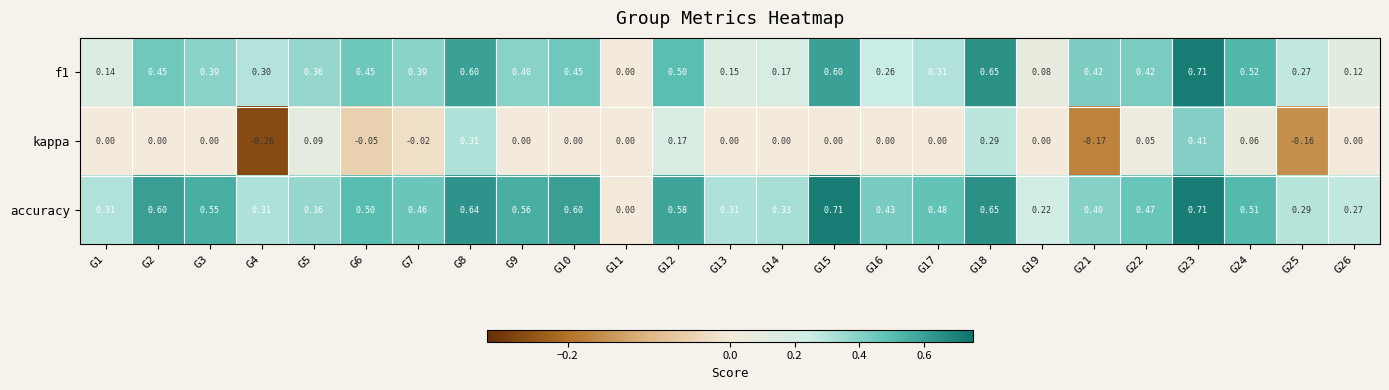

Which series has the largest total across all categories?

accuracy